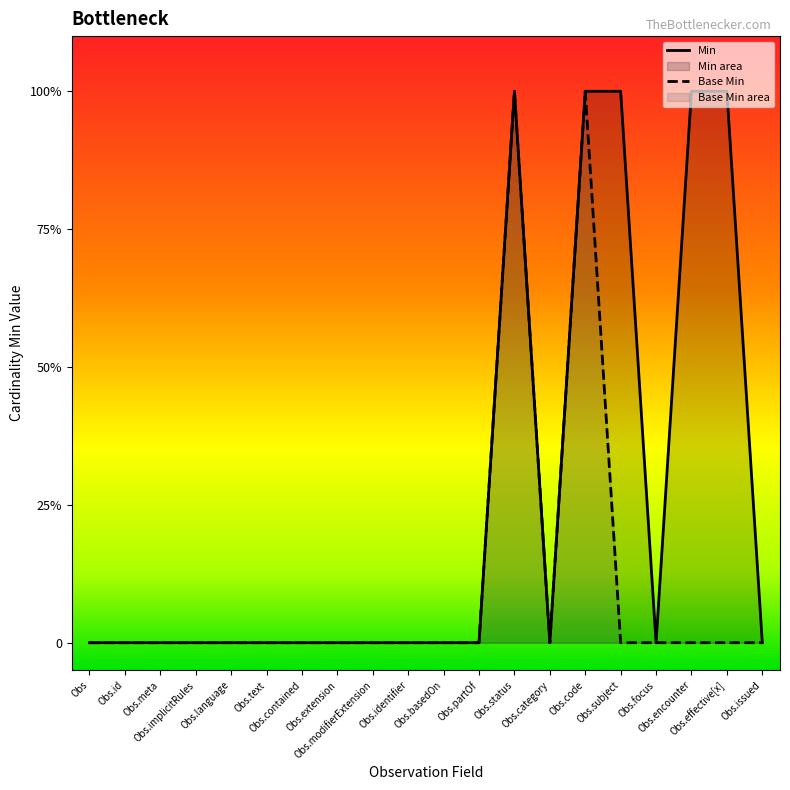

How many lines are shown in the chart?

2